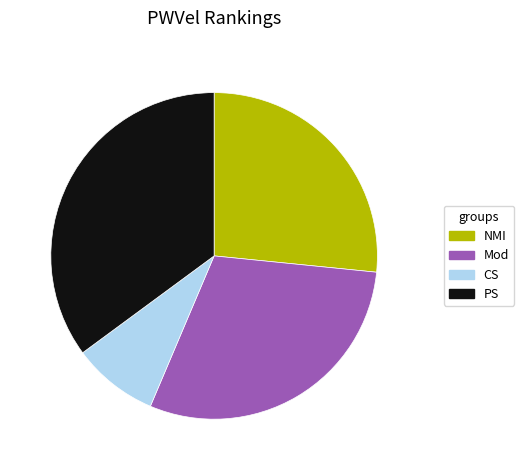

Is there a majority slice in this chart?

No